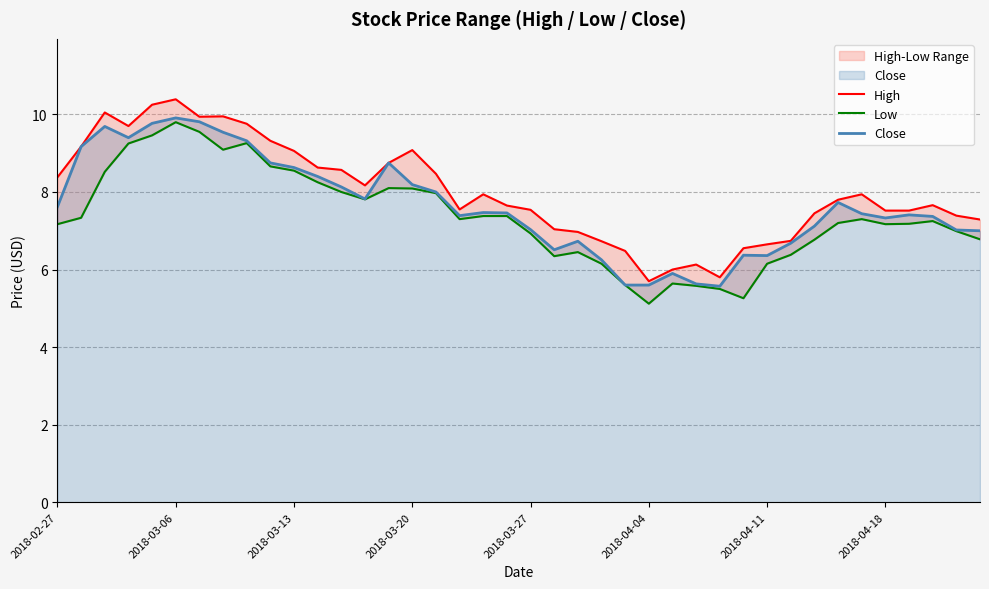

What is the lowest value of the Close series?

5.6